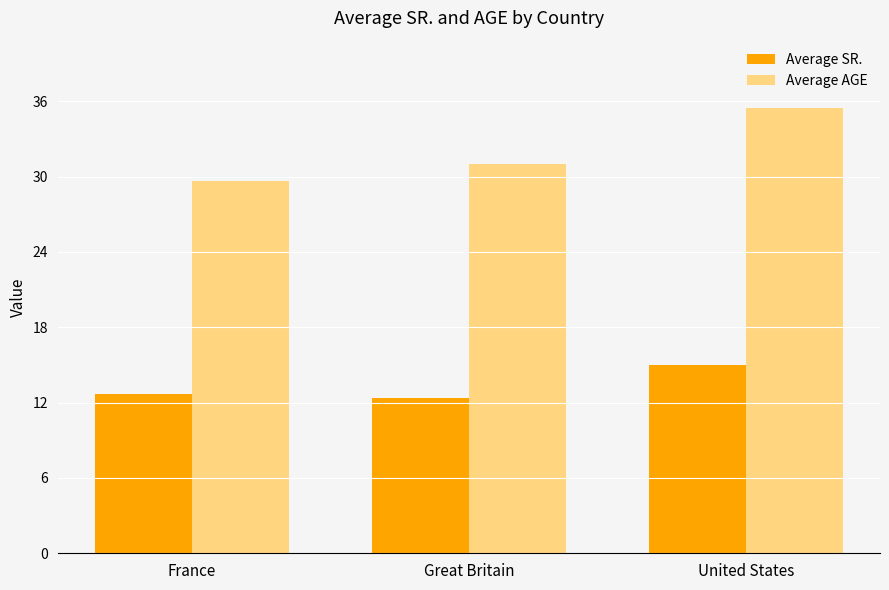

At how many categories does at least one series exceed 16?

3